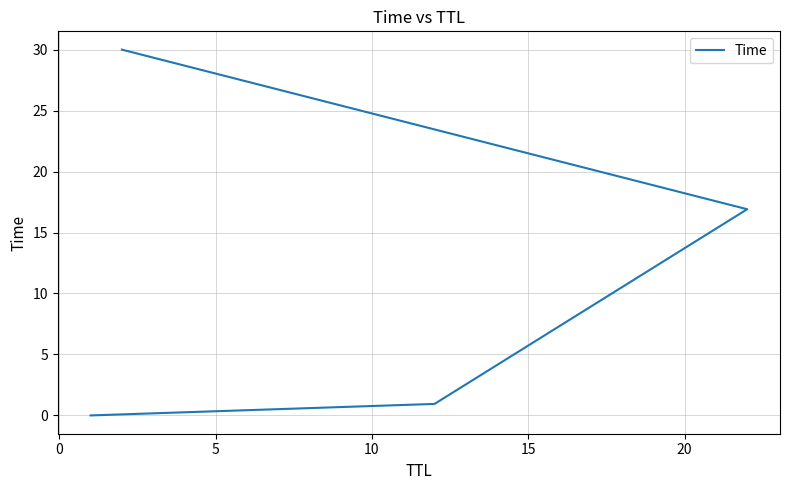

True or false: the data has more than 1 interior local peaks.

False